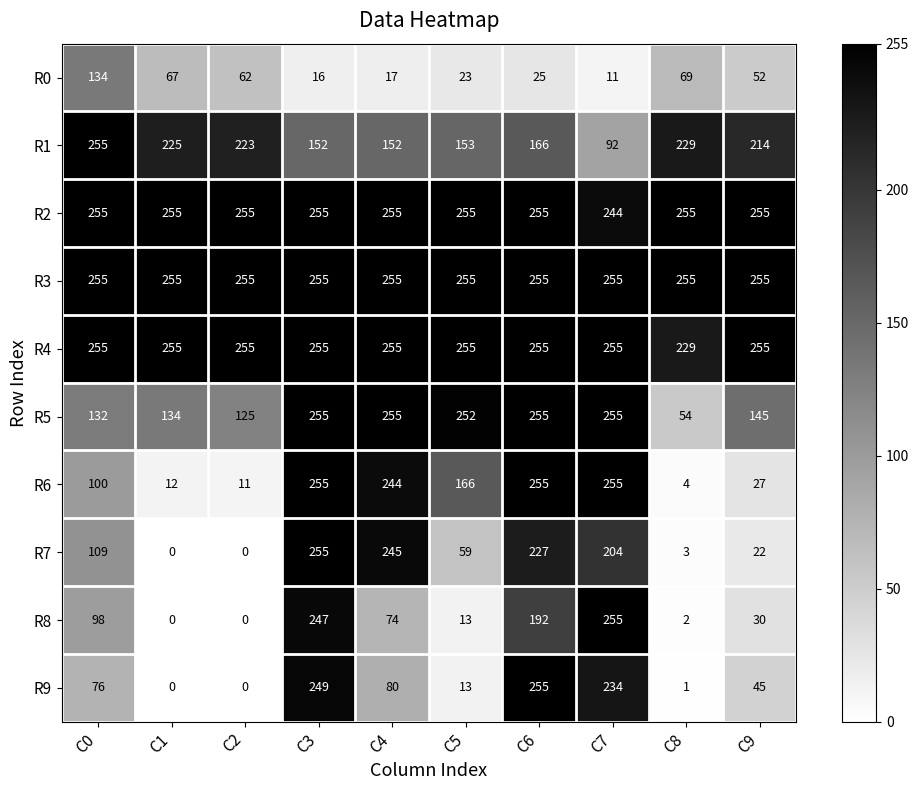

What is the minimum value for R6?

4